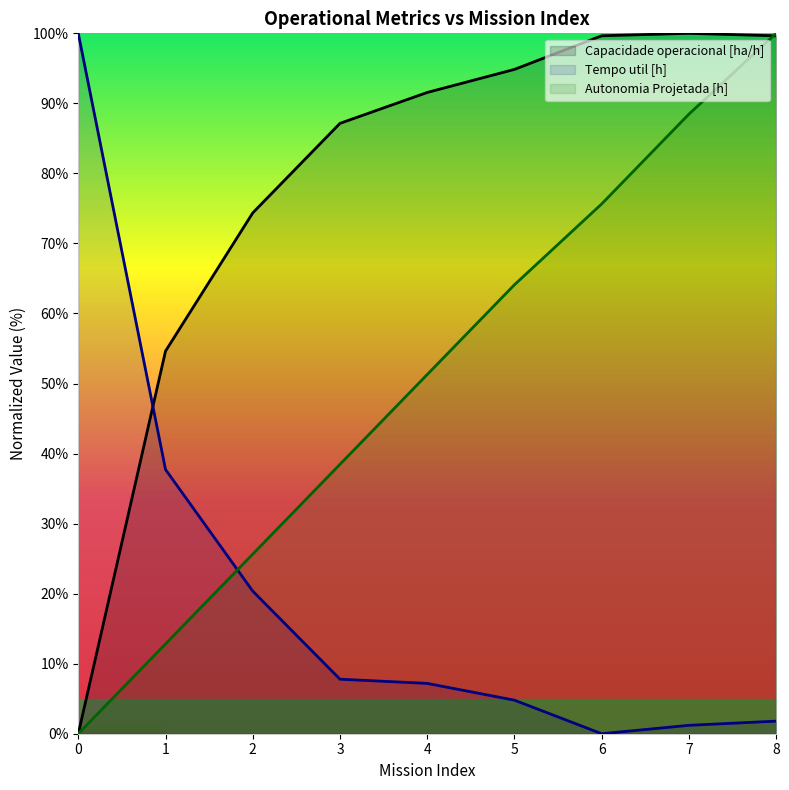

At which label is Autonomia Projetada [h] closest to 50?

4